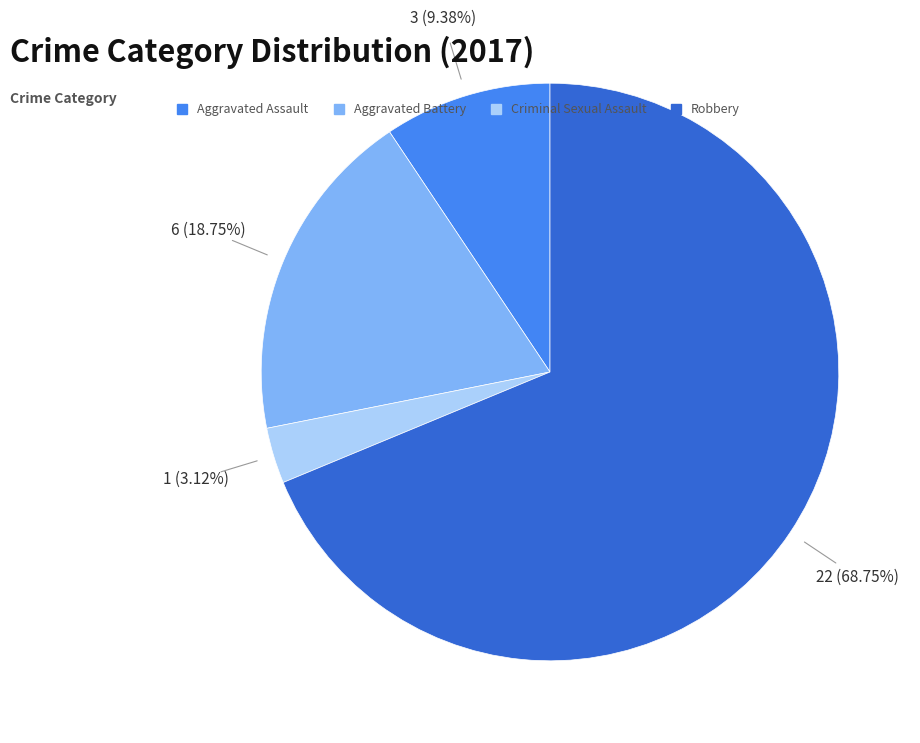

To the nearest percent, what is the average slice percentage?

25%